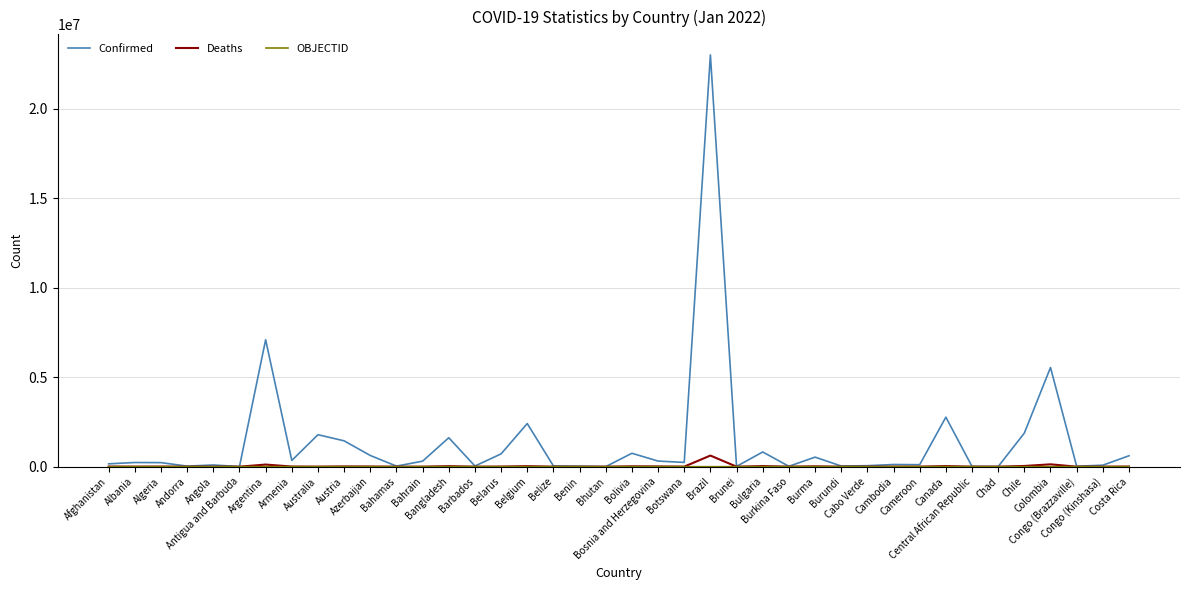

Which series has the largest total across all categories?

Confirmed